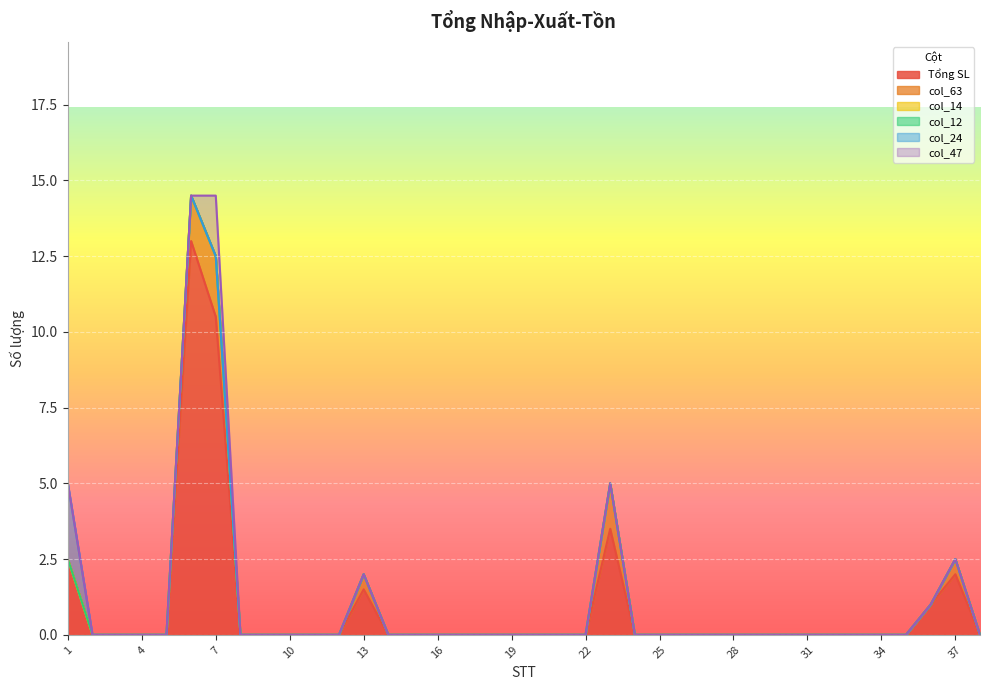

True or false: col_24 and col_14 intersect in this chart.

False